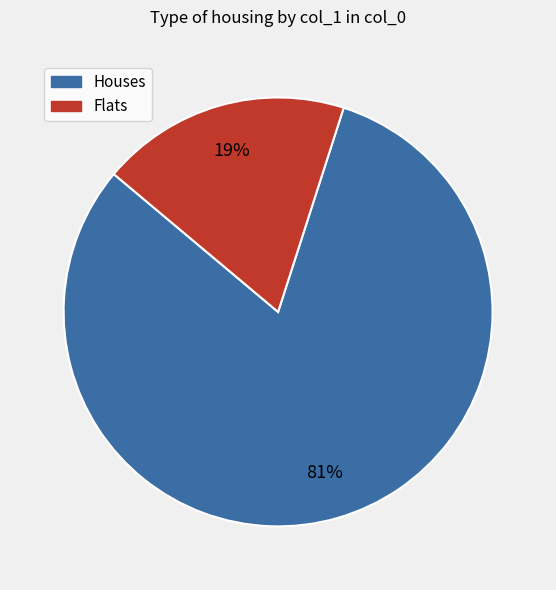

To the nearest percent, what is the average slice percentage?

50%